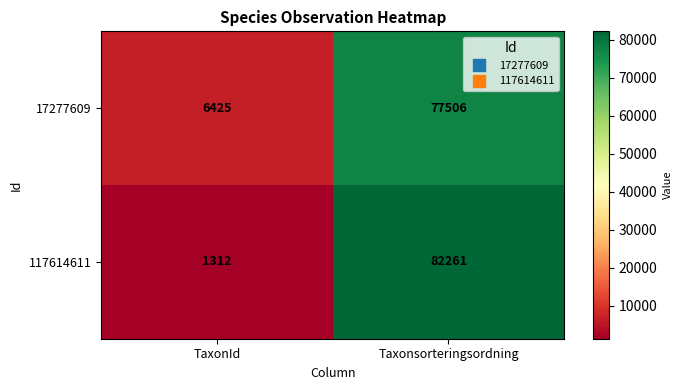

The value of 17277609 at TaxonId is 6425. True or false?

True